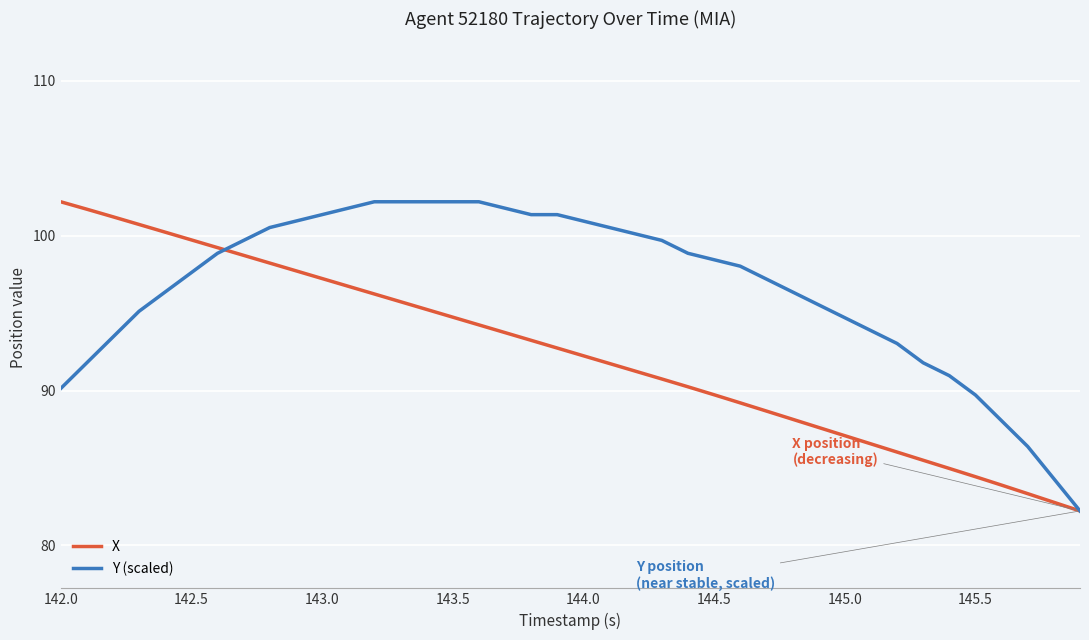

Rank the series by their average value, from lowest to highest.

X, Y (scaled)